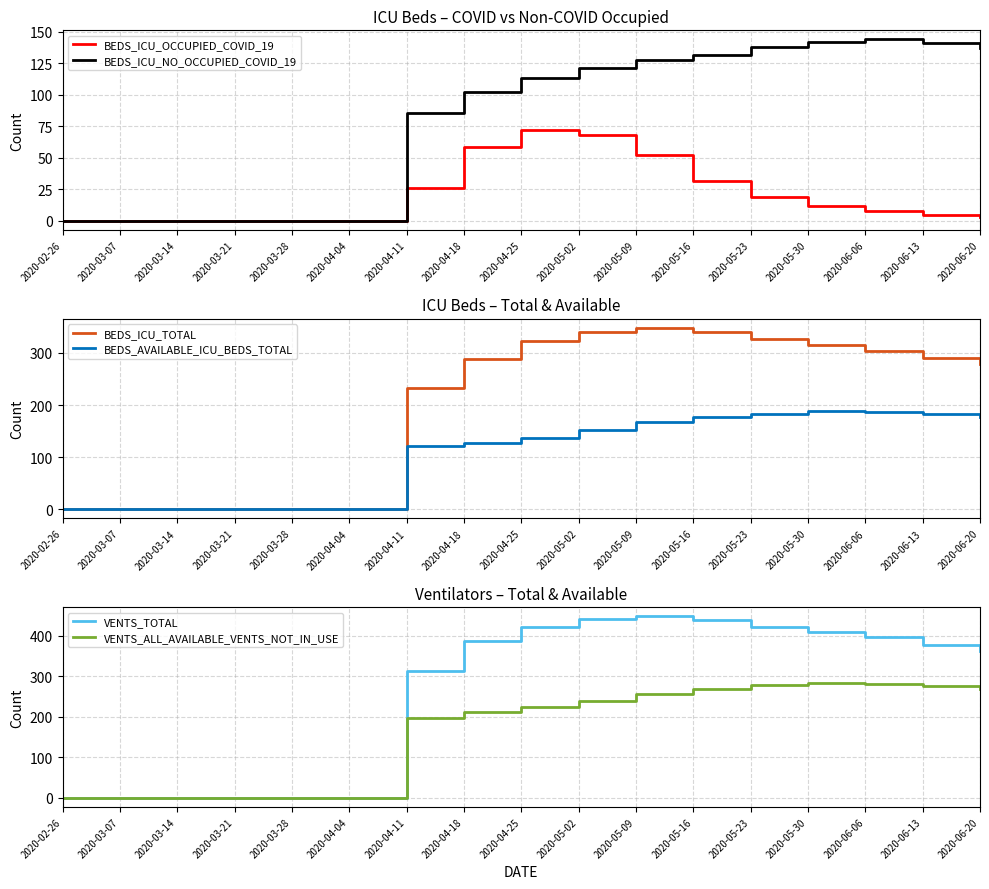

What is the label of the 2nd point from the right?

2020-06-13